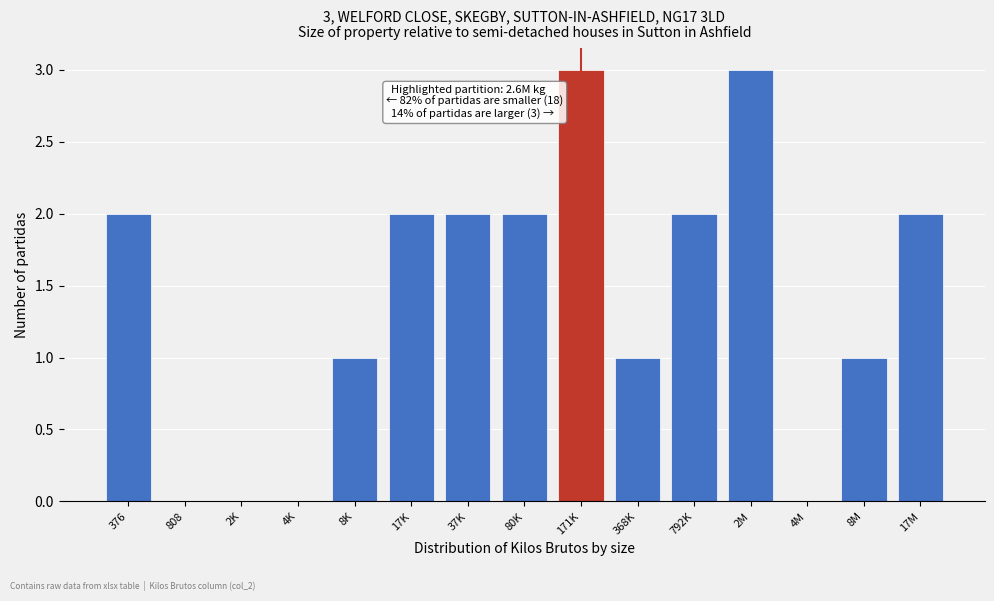

Reading left to right, extract all data points from this chart.

376=2	808=0	2K=0	4K=0	8K=1	17K=2	37K=2	80K=2	171K=3	368K=1	792K=2	2M=3	4M=0	8M=1	17M=2